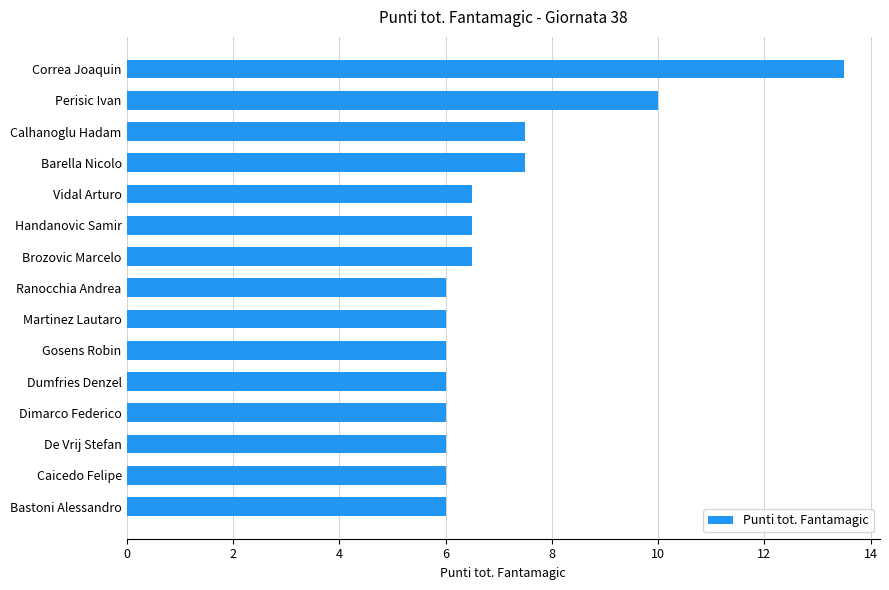

What is the change in value from Gosens Robin to Brozovic Marcelo?

+0.5